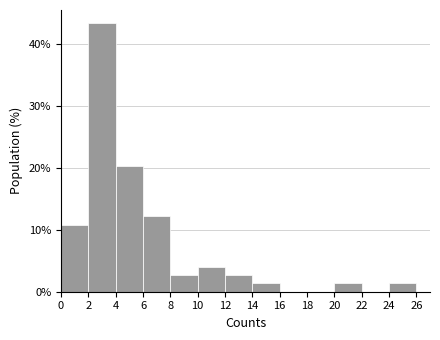

How tall is the bar that spans 0 to 2 on the x-axis? The values are not printed on the chart, so give them approximately, as read against the axis.

11